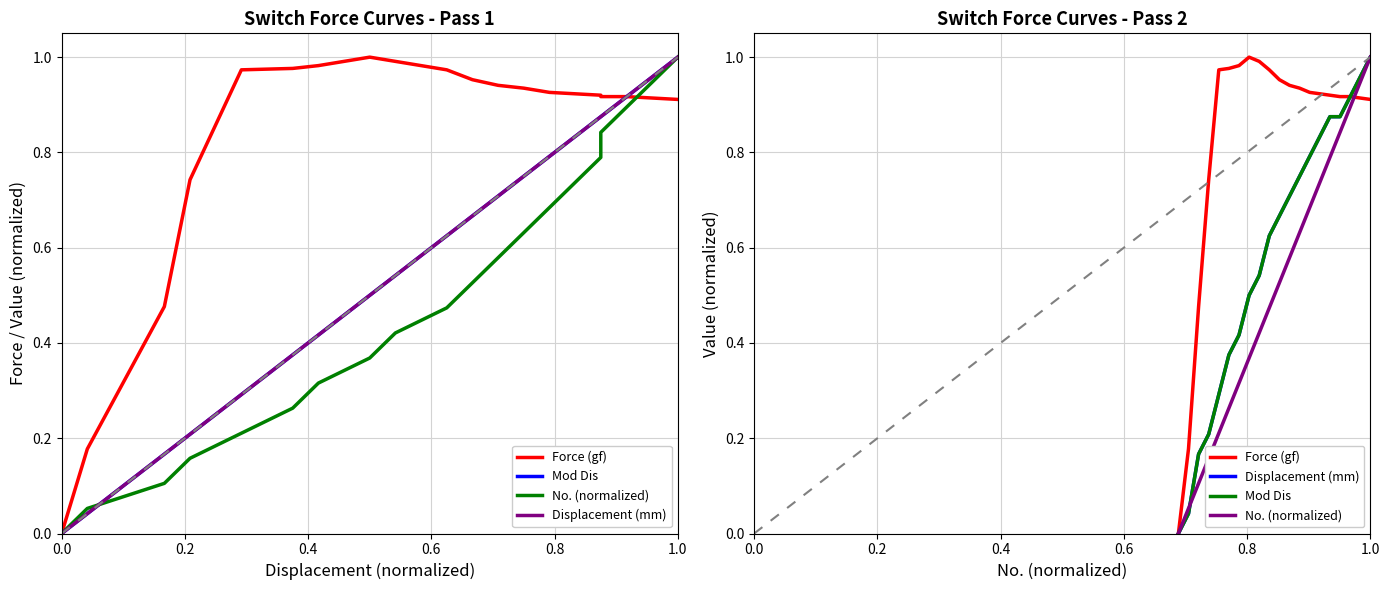

What is the value of the Force (gf) point at the 8th from the left?

1.0